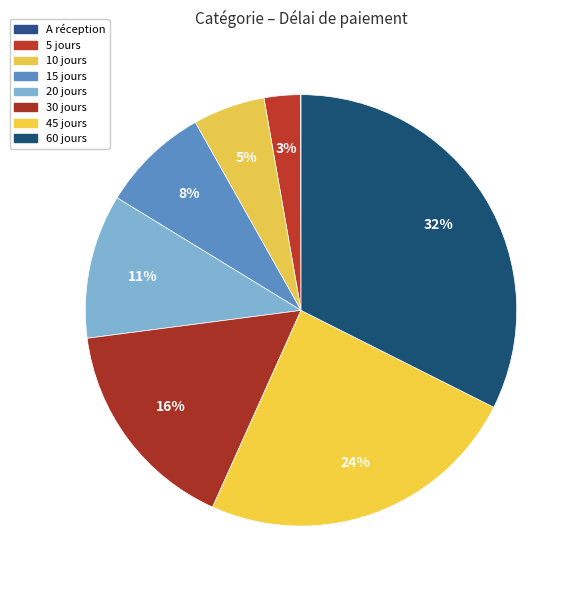

What percentage is the 5 jours slice, to the nearest percent?

3%